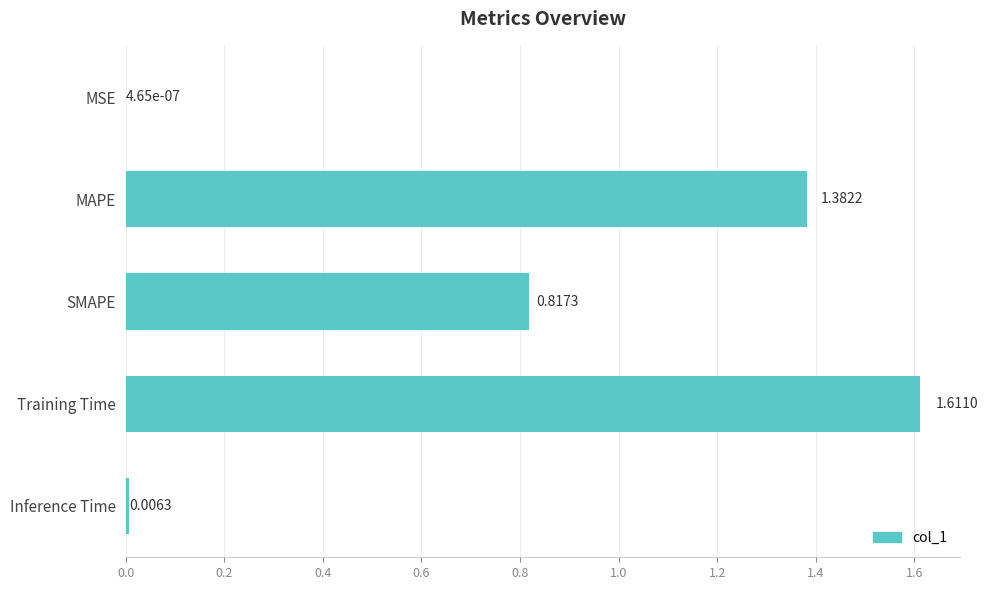

Are the bars horizontal?

Yes